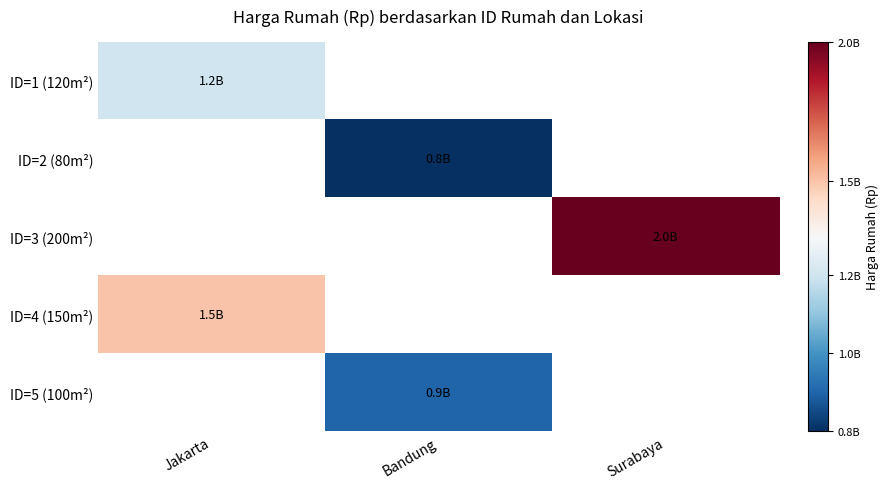

Which label corresponds to the smallest value in the chart?

Bandung